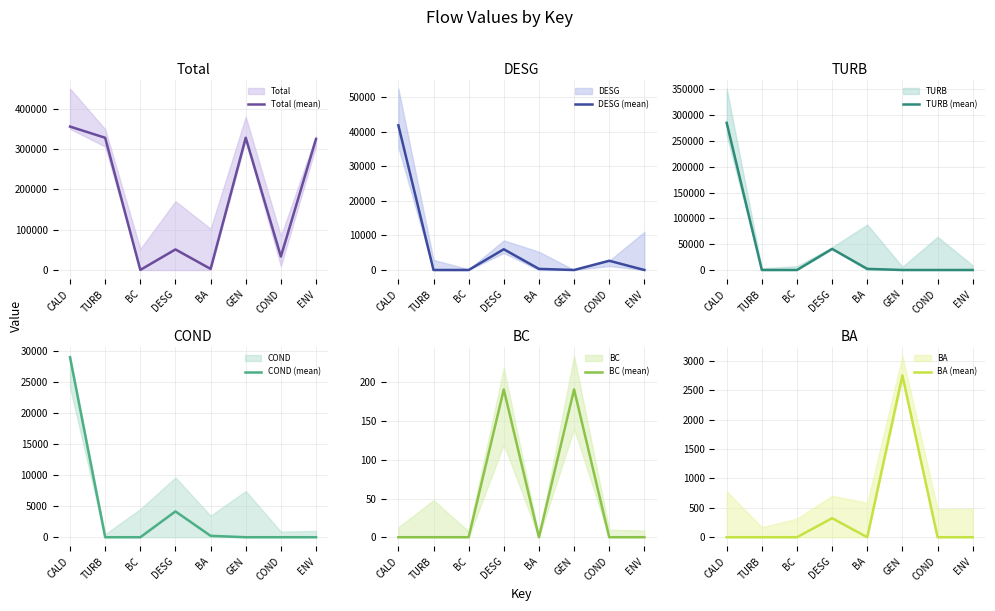

What are all the series names shown in the legend?

Total (mean), DESG (mean), TURB (mean), COND (mean), BC (mean), BA (mean)